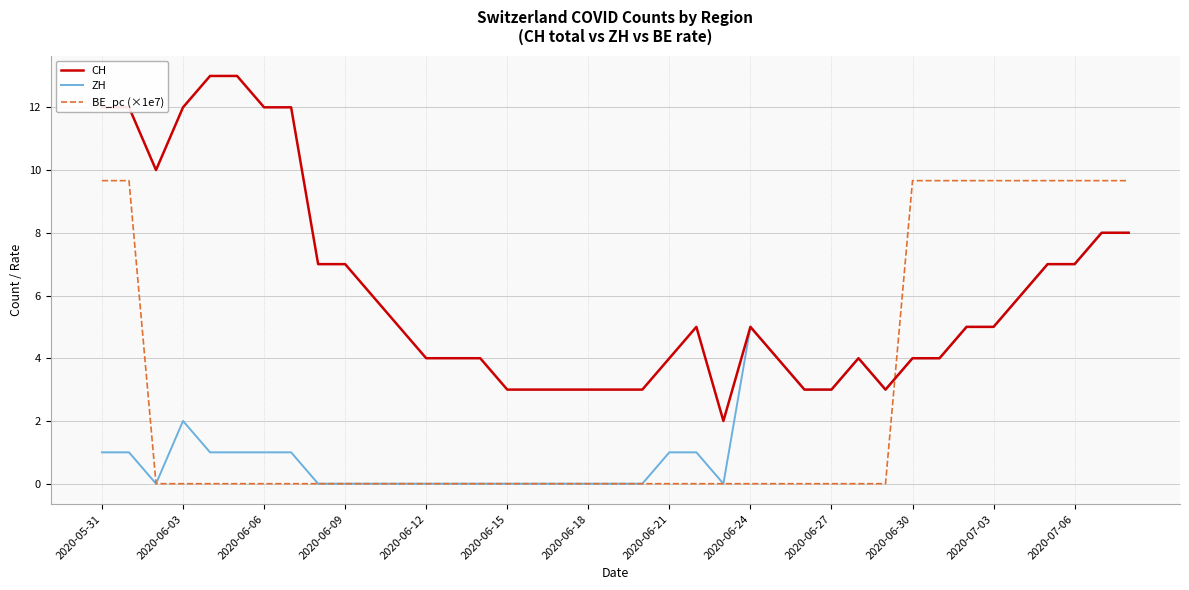

What is the highest value of the BE_pc (×1e7) series?

9.7